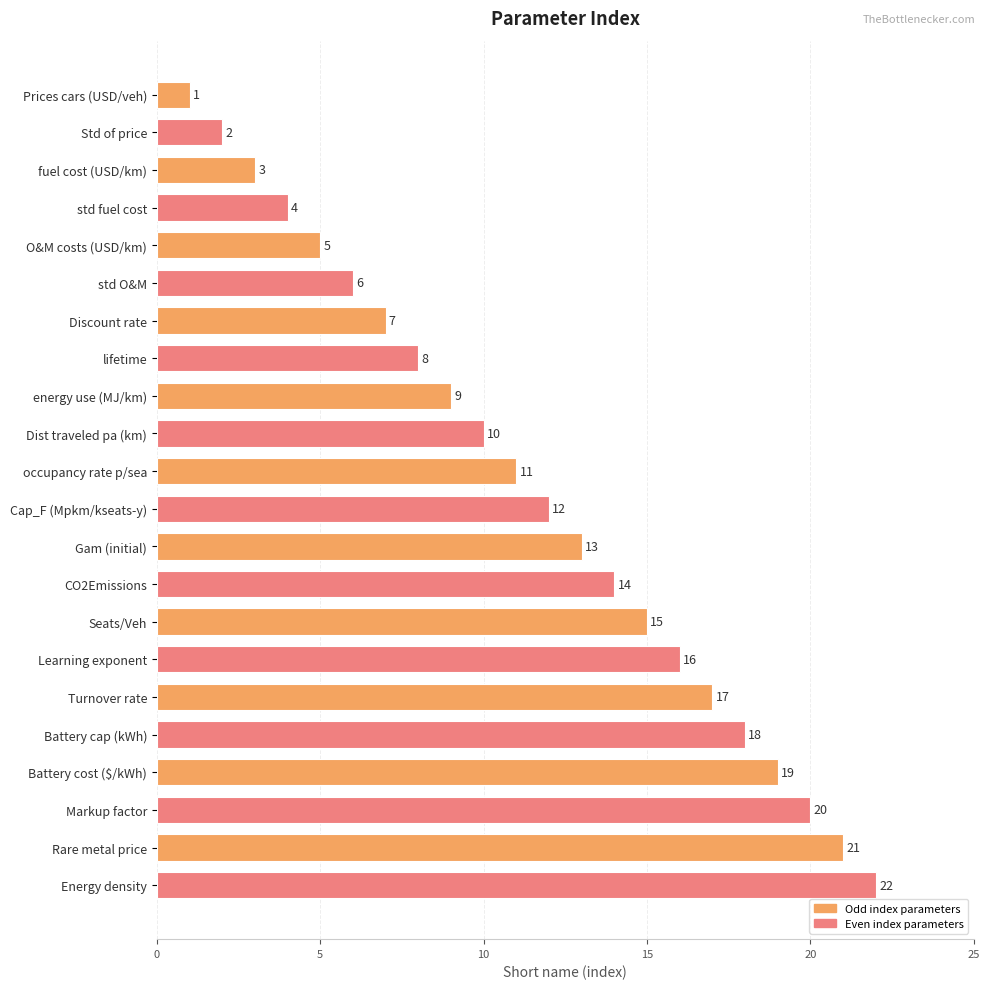

What is the value of the 14th bar from the top?

14